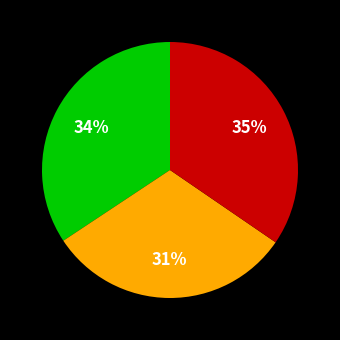

Is there any slice that represents more than half of the pie?

No